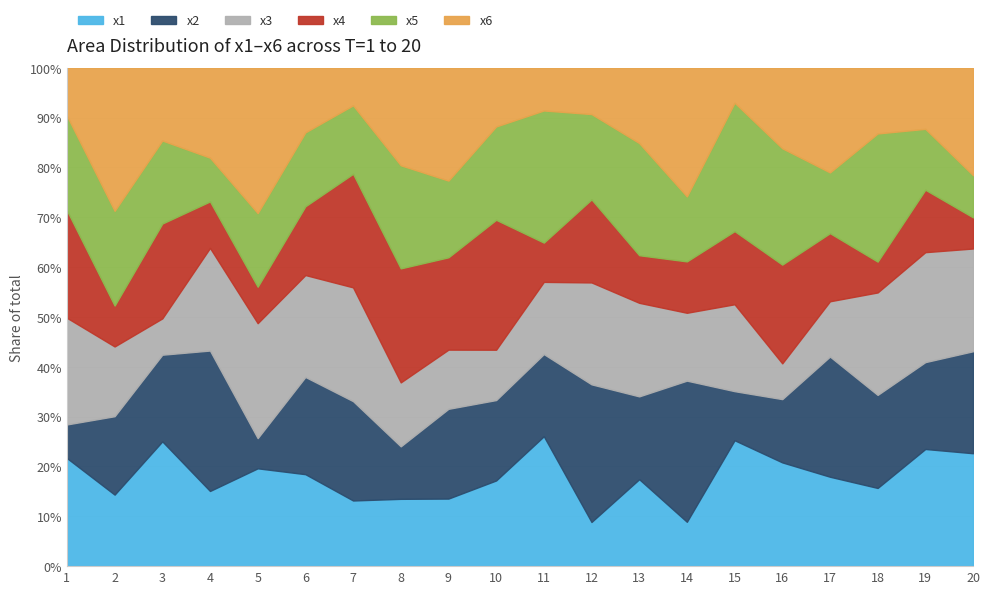

Between 1 and 4, which series saw the biggest shift?

x2